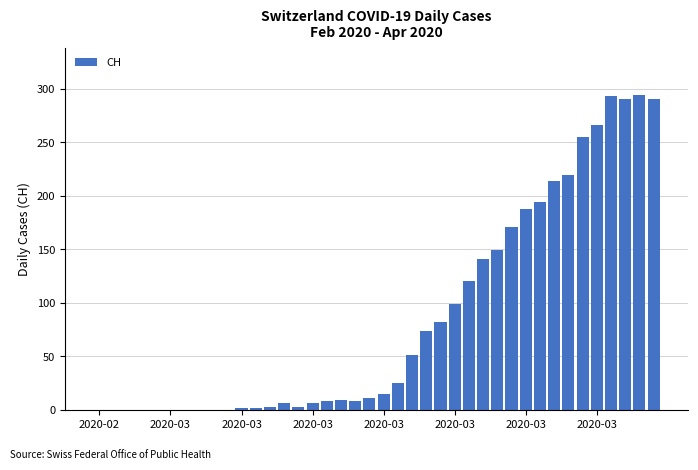

What is the maximum value shown in the chart?

294